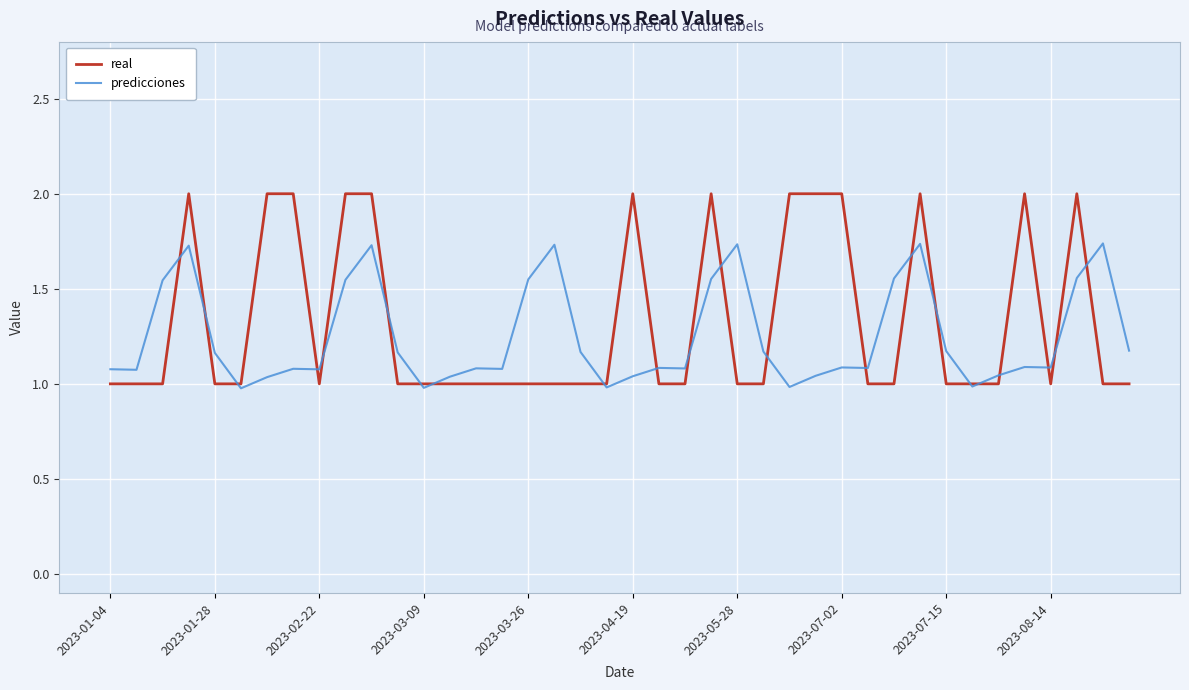

How many values in the predicciones series exceed 1?

35